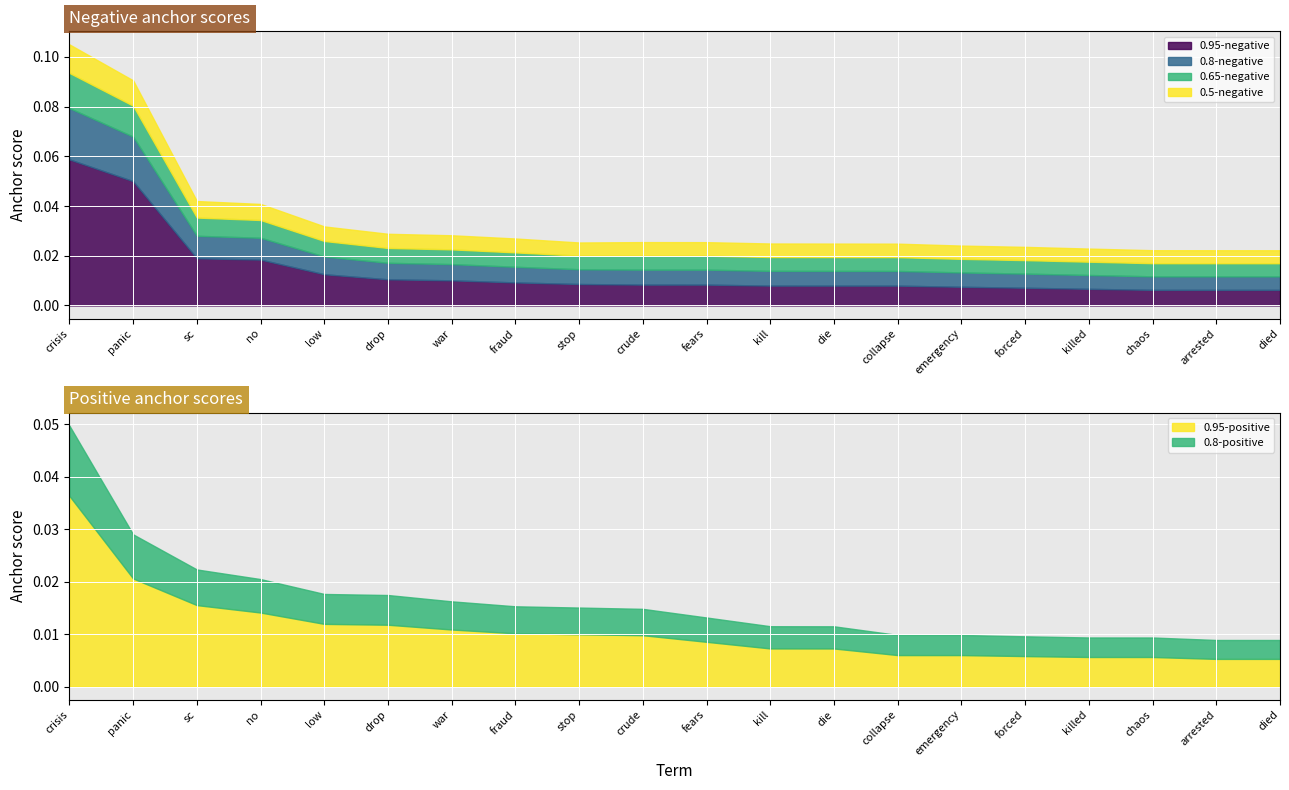

Which category has the highest value in the 0.95-negative series?

crisis